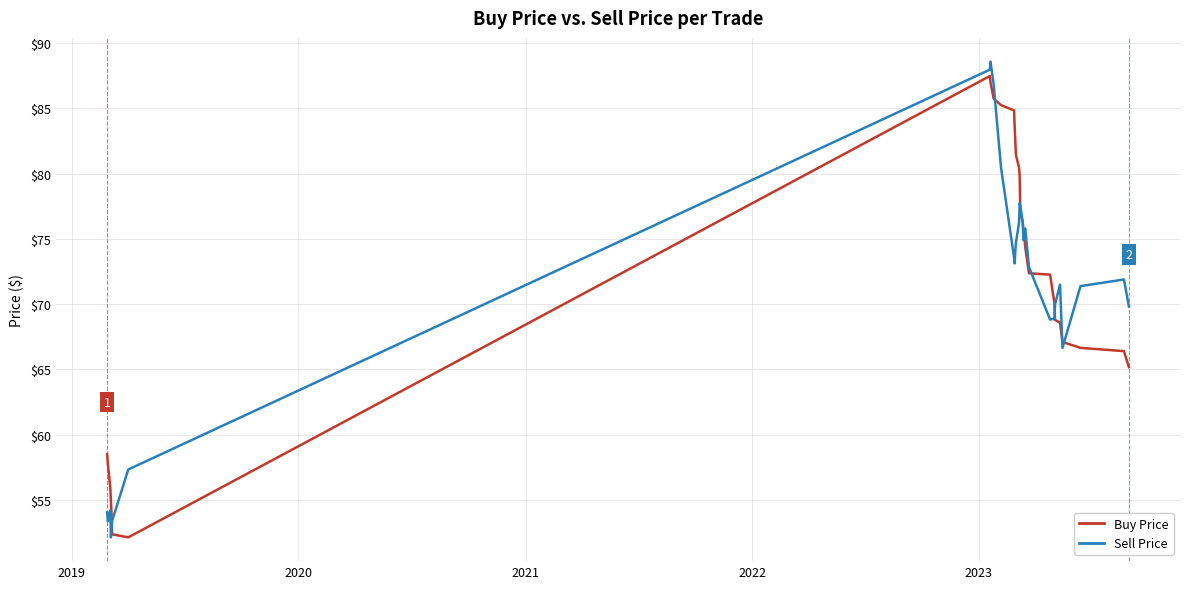

Which series ends up on top after the final intersection of Buy Price and Sell Price?

Sell Price